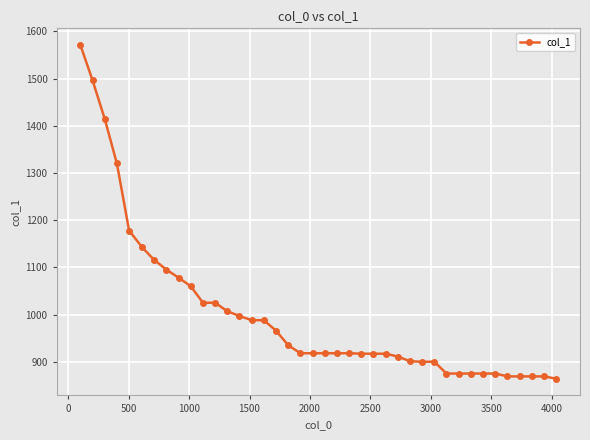

What is the difference between the maximum and minimum values?

707